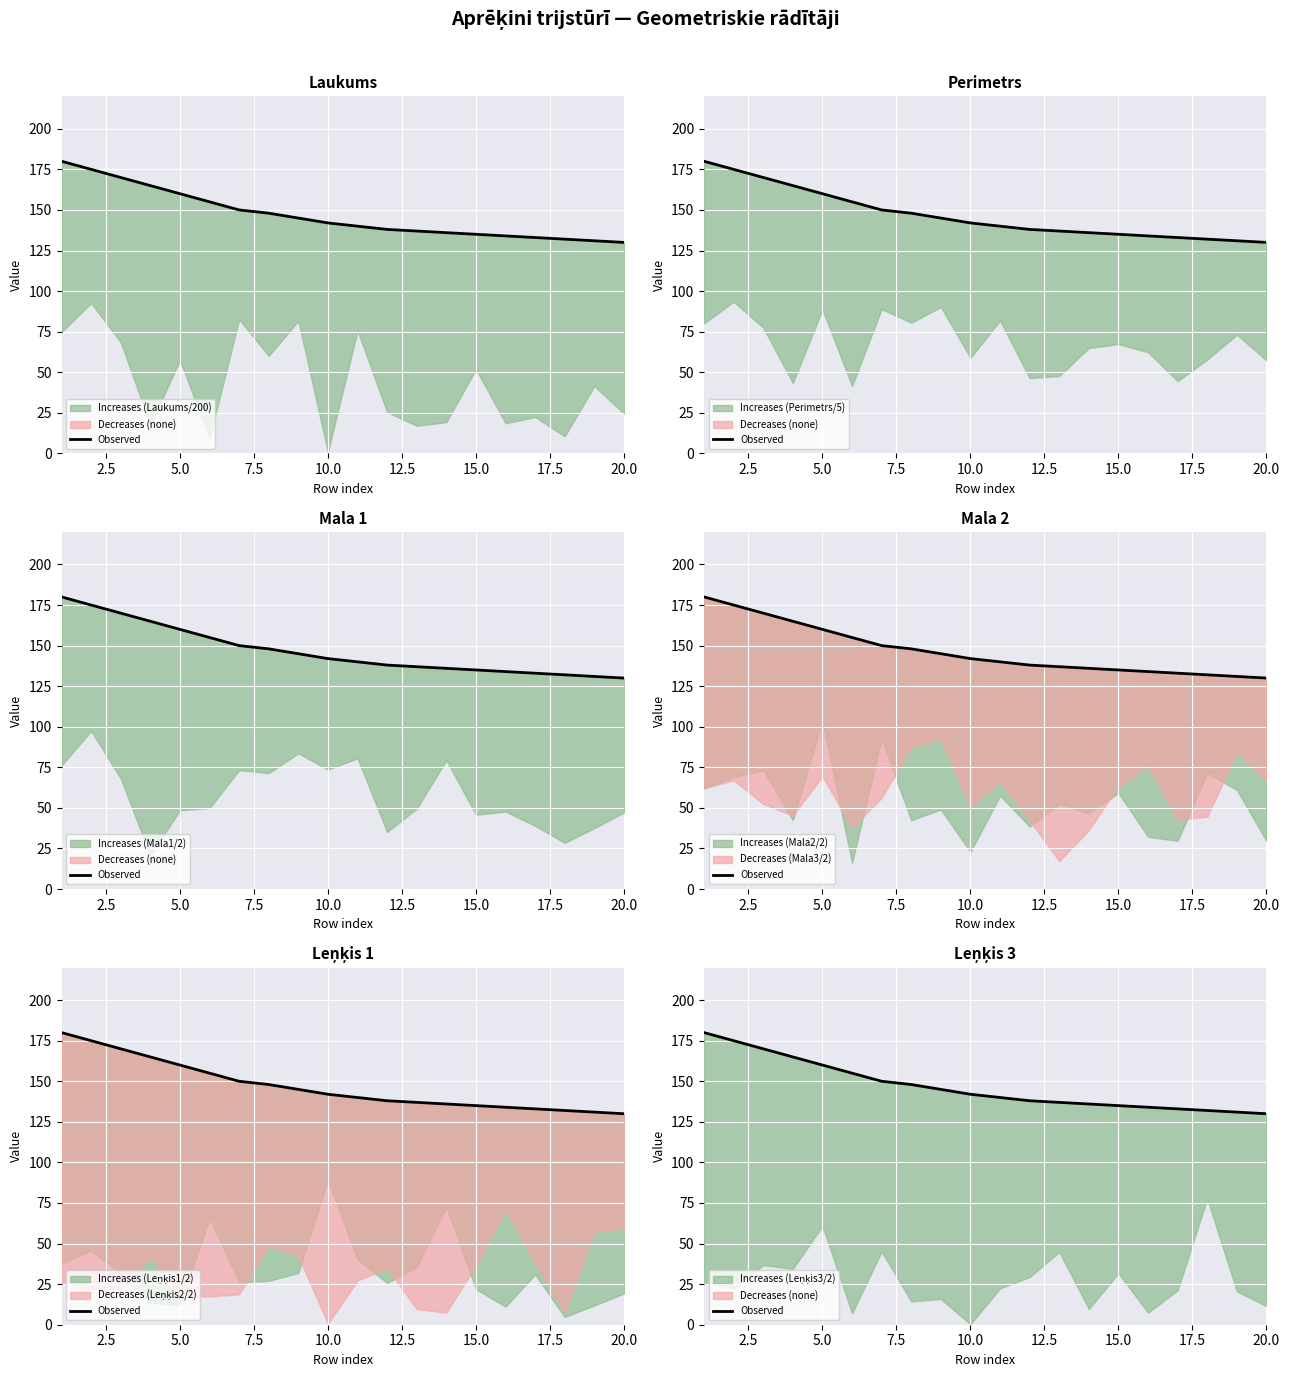

What is the sum of all values?

2936